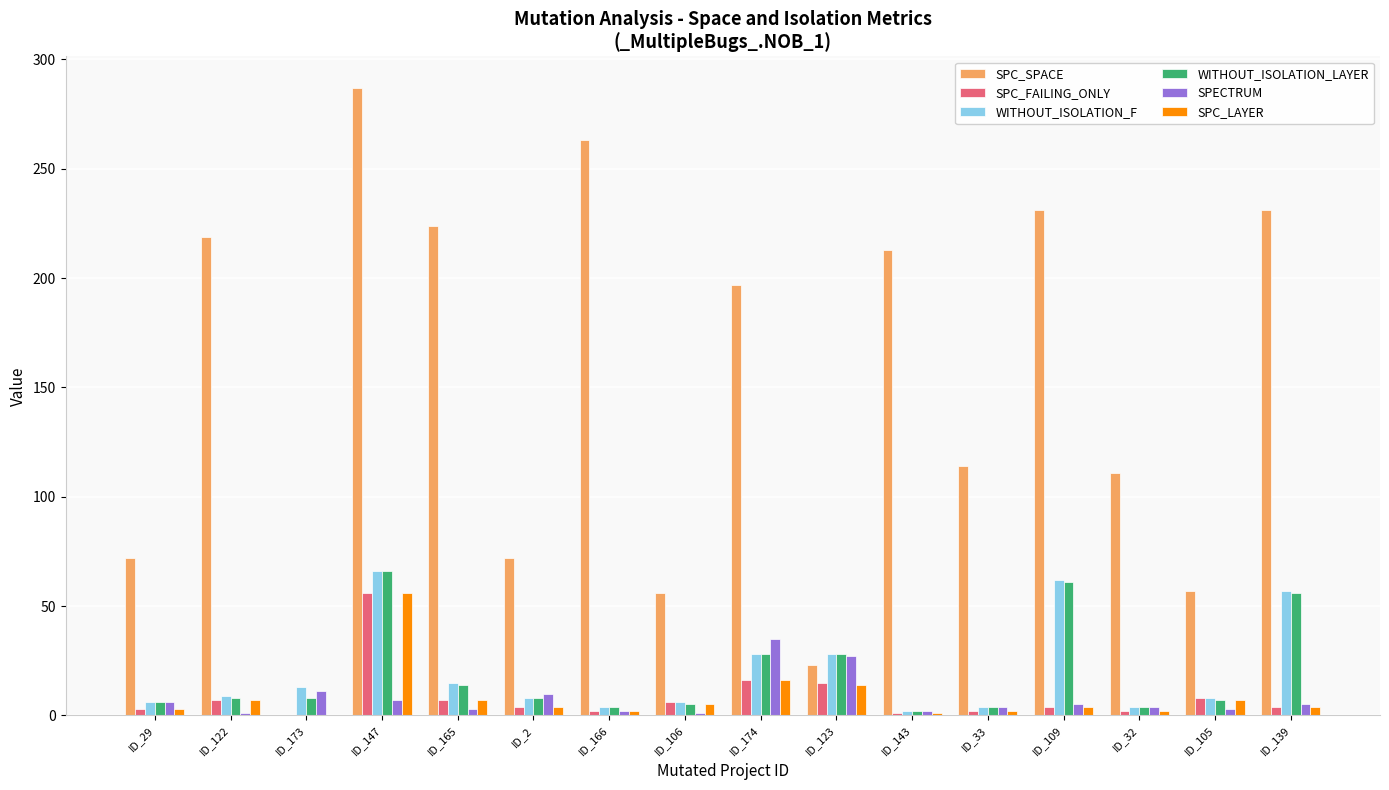

What is the sum of all SPC_FAILING_ONLY values?

137